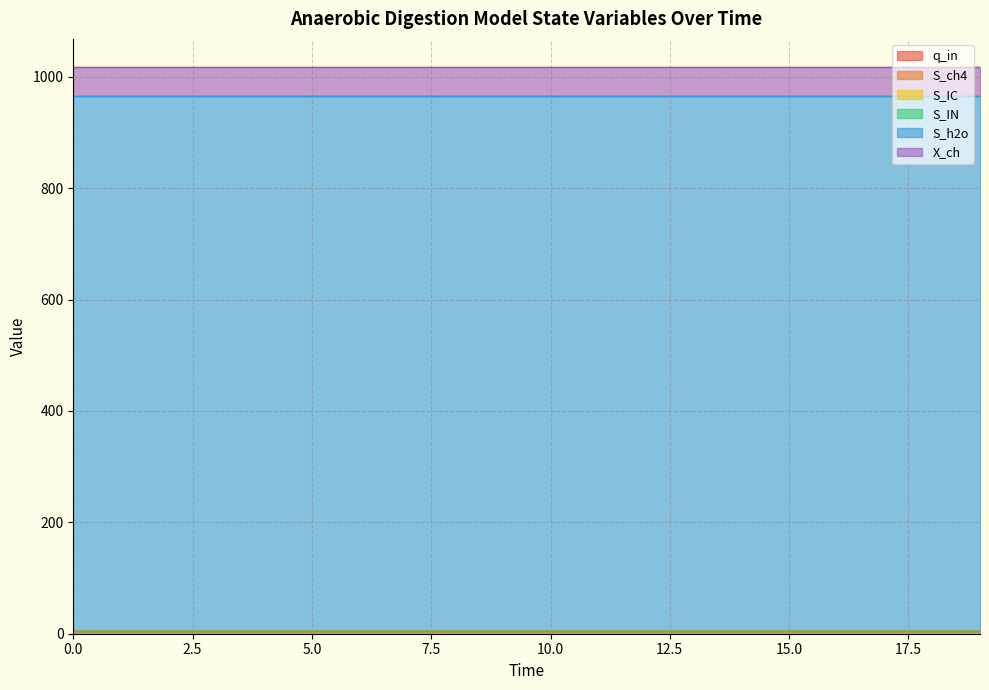

True or false: S_IN and q_in intersect in this chart.

False